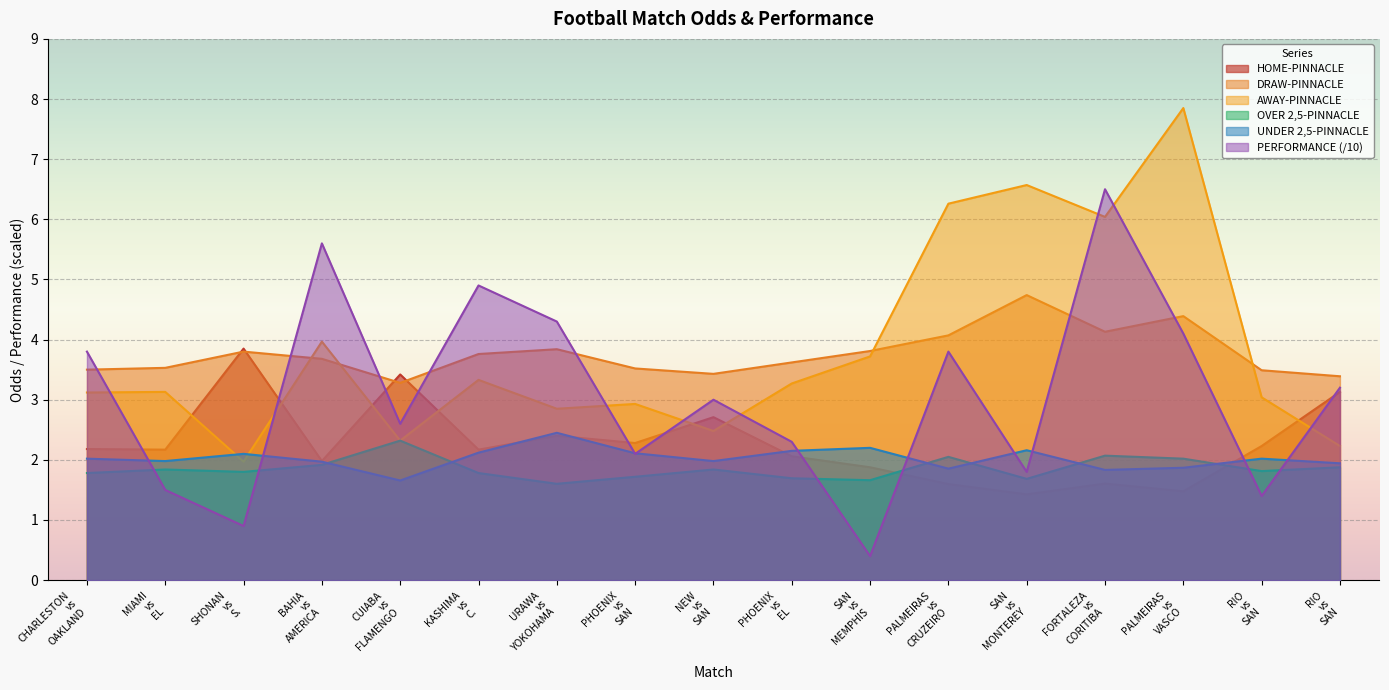

Which series has the largest total across all categories?

AWAY-PINNACLE